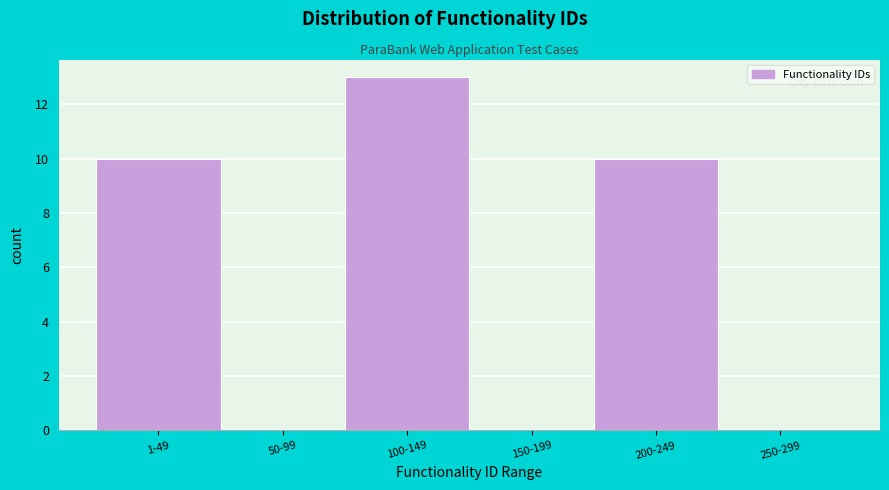

Reading right to left, extract all data points from this chart.

250-299=0	200-249=10	150-199=0	100-149=13	50-99=0	1-49=10